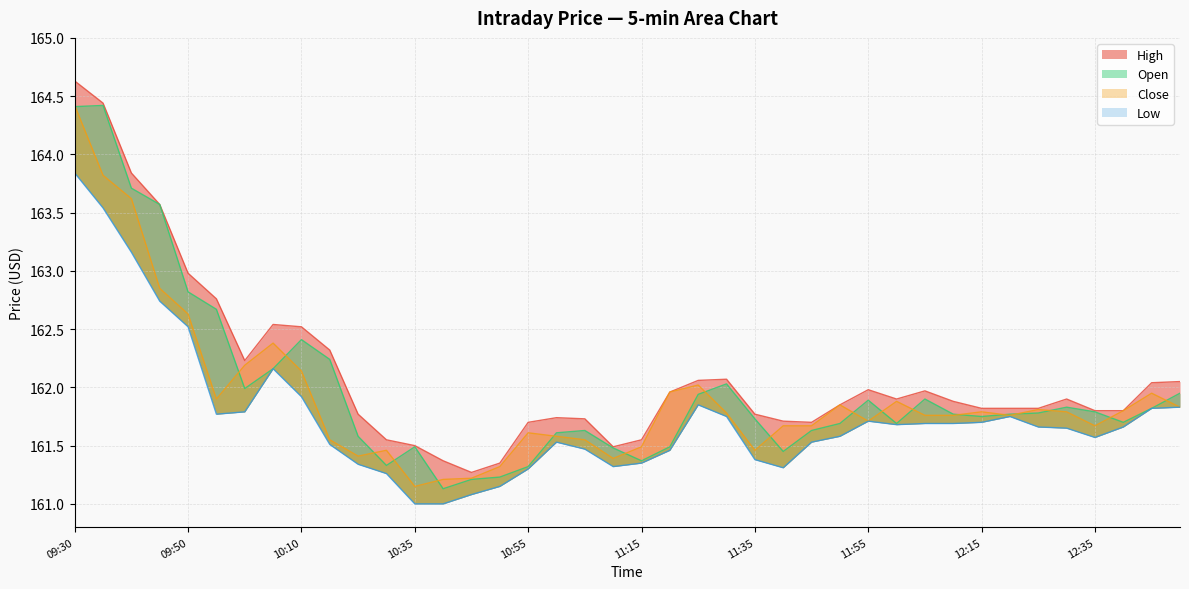

Which series has the largest total across all categories?

High